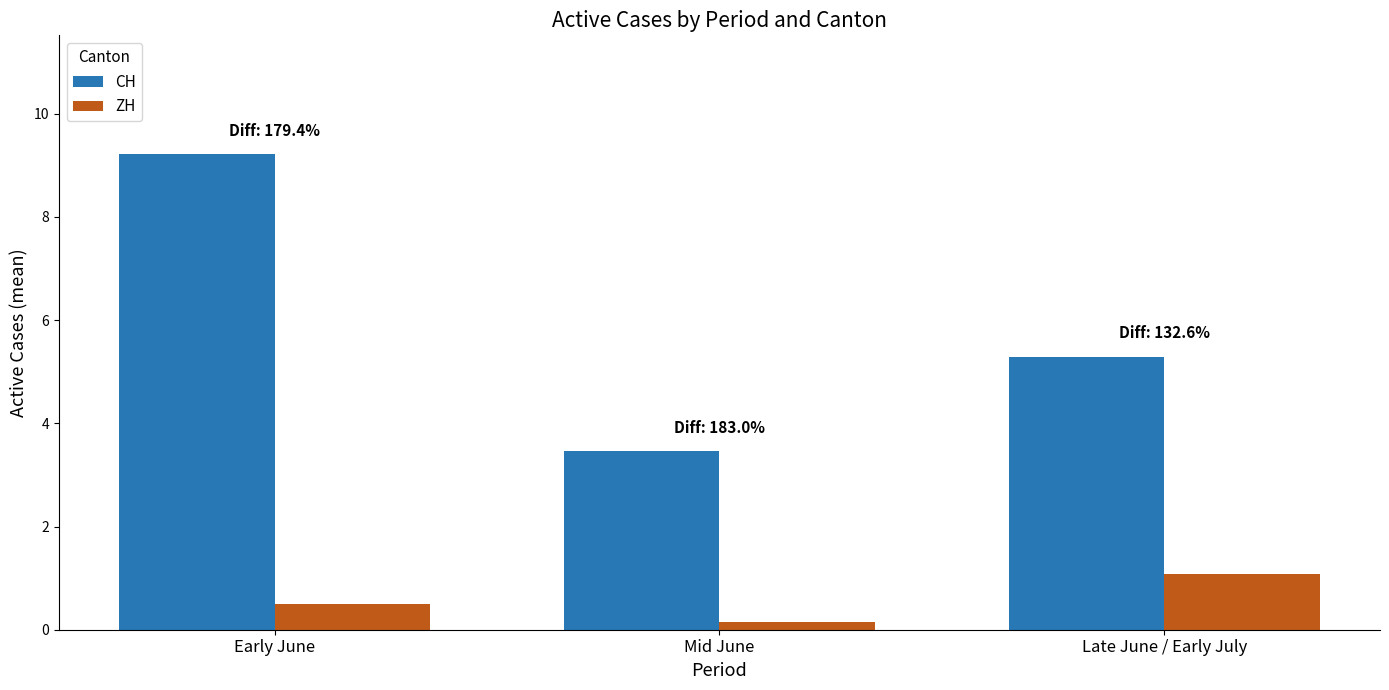

What is the label of the 1st bar from the right?

Late June / Early July